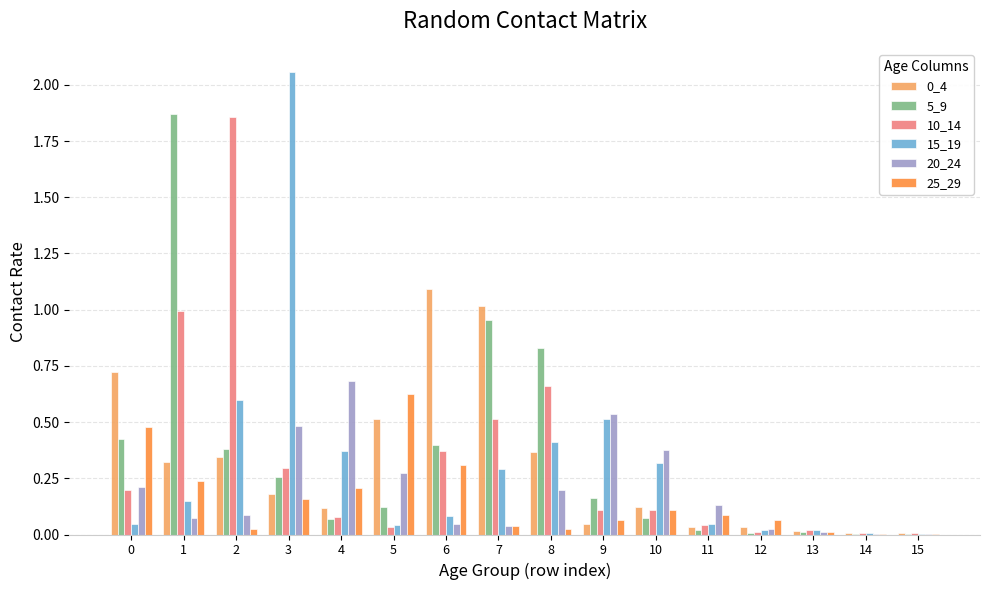

True or false: 0_4 has a value of 0.1 at 3.

False